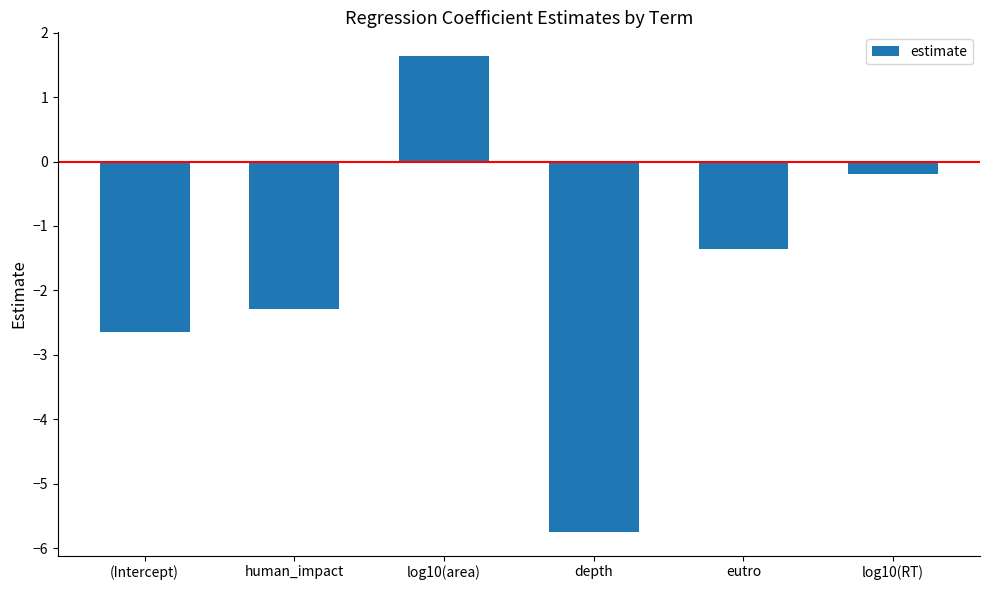

Reading left to right, extract all data points from this chart.

-2.6	-2.3	1.6	-5.7	-1.4	-0.2